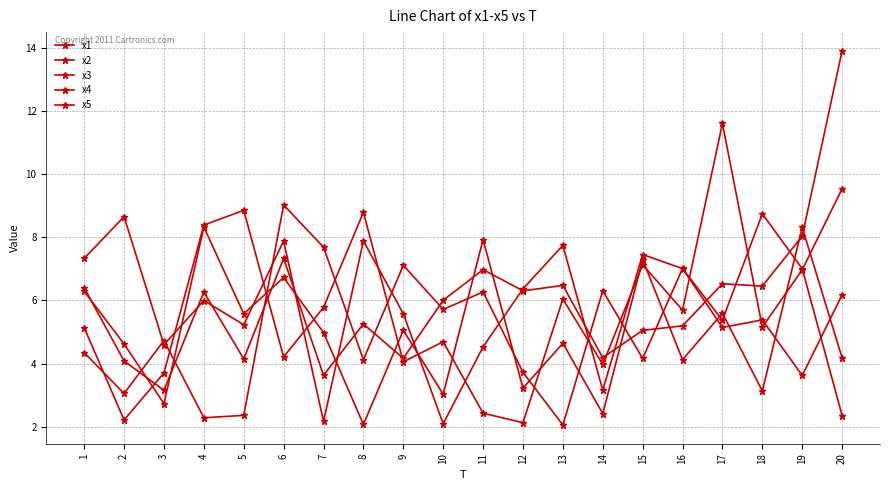

Count the number of data series in this chart.

5